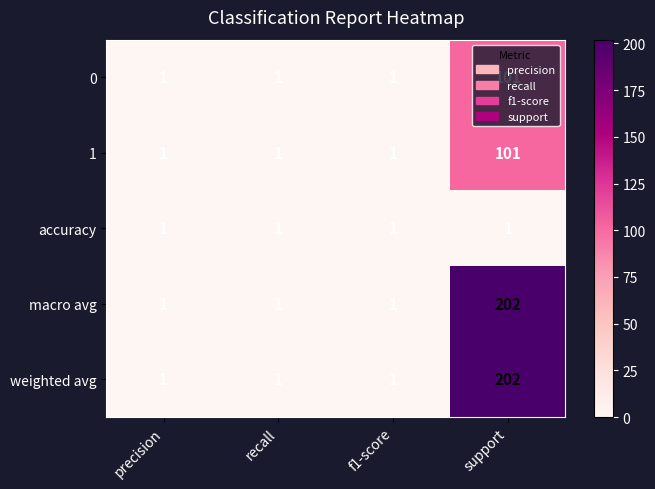

At how many categories does at least one series exceed 130?

1